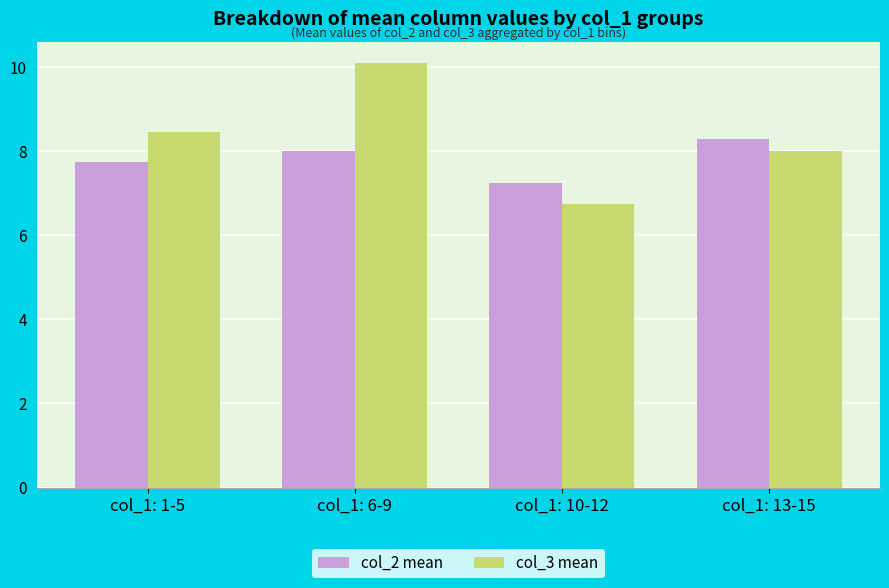

List the series in order of their overall mean, highest first.

col_3 mean, col_2 mean